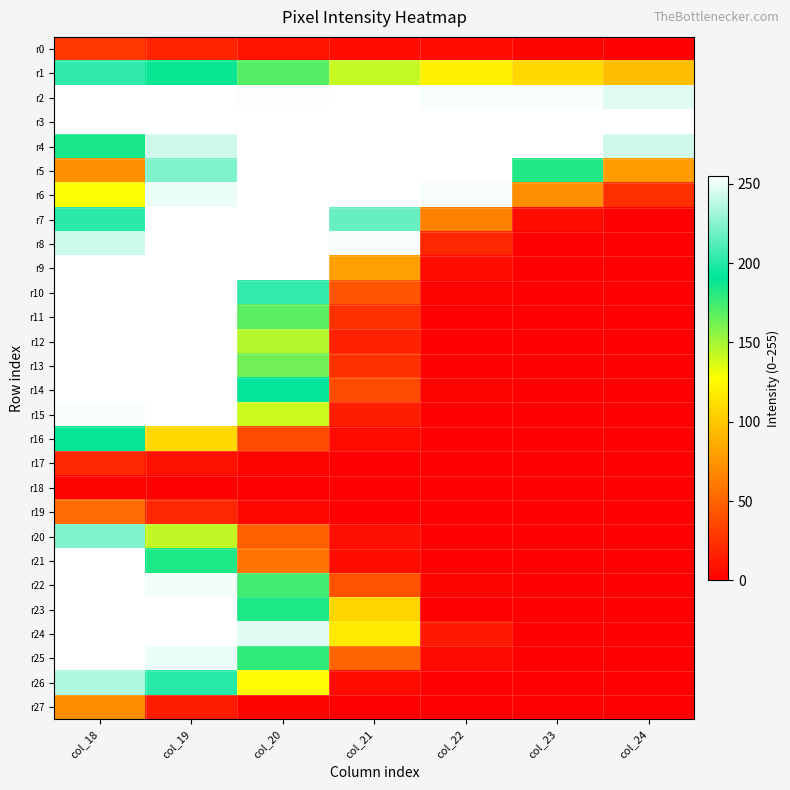

Which series has the largest total across all categories?

r3